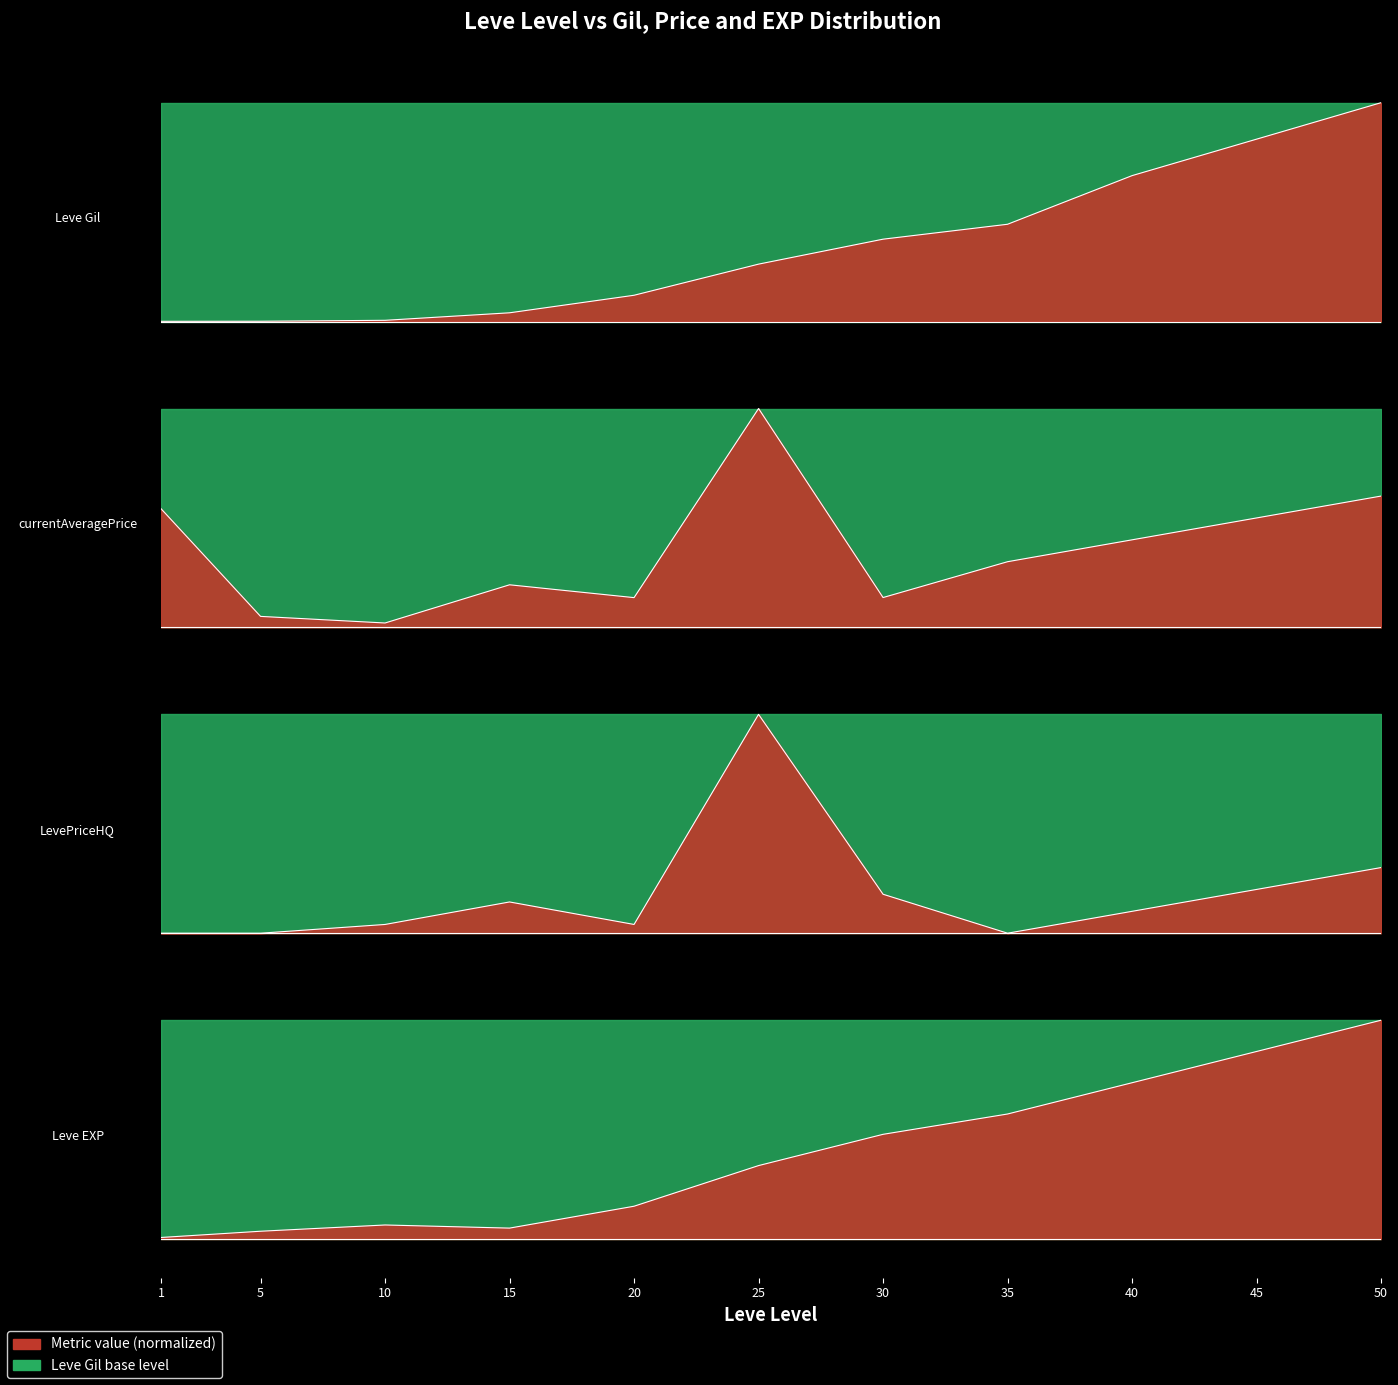

After their last crossing, which series has the higher values: currentAveragePrice or Leve Gil?

Leve Gil